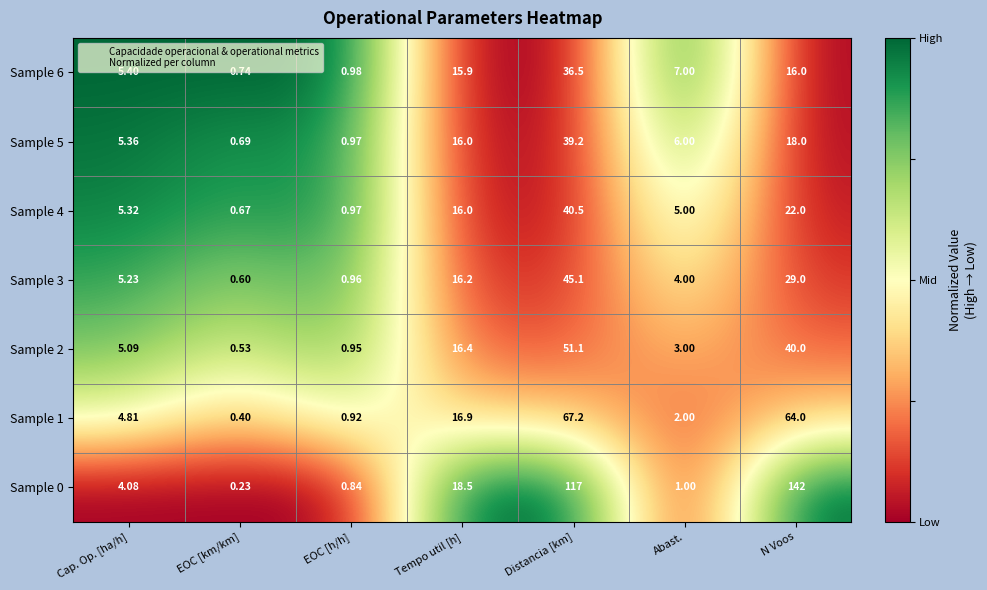

How many series are shown in this chart?

7